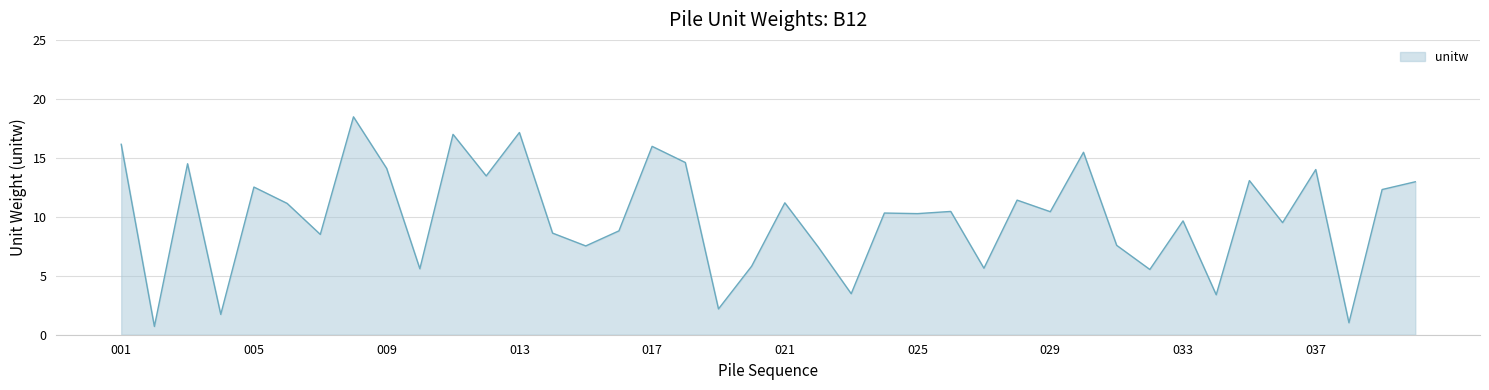

What is the difference between the maximum and minimum values?

17.8